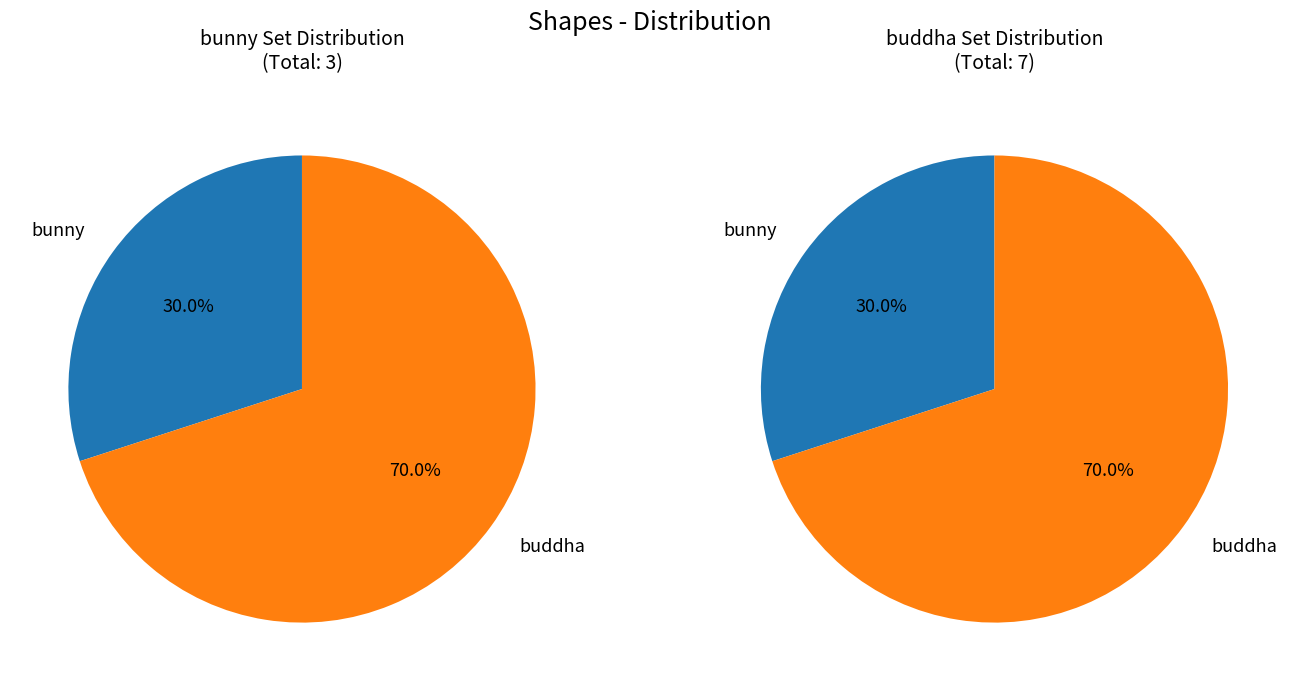

Which category has the biggest portion of the pie?

buddha